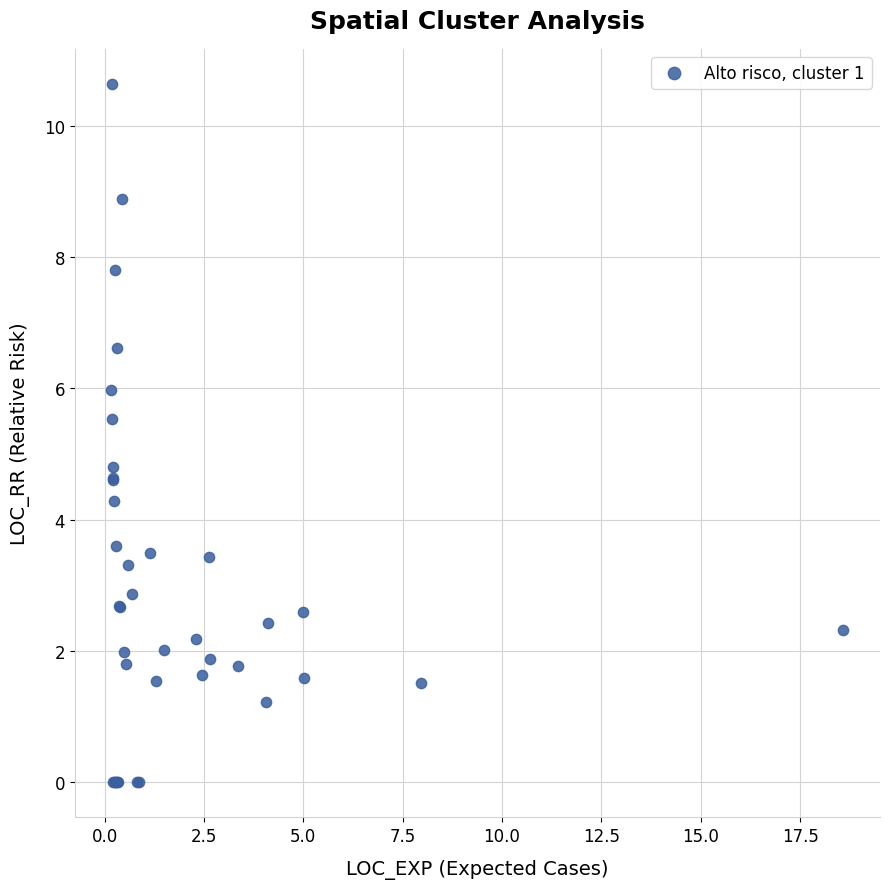

What Y value in the scatter plot is closest to 5?

4.8